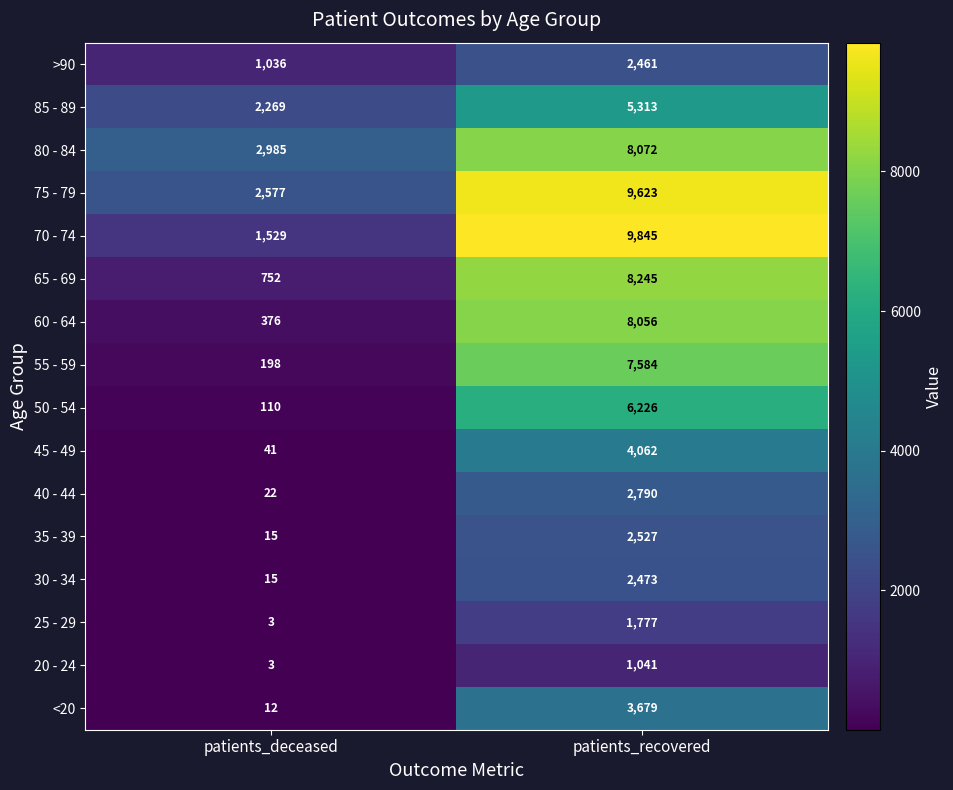

True or false: 60 - 64 has a value of 376 at patients_deceased.

True